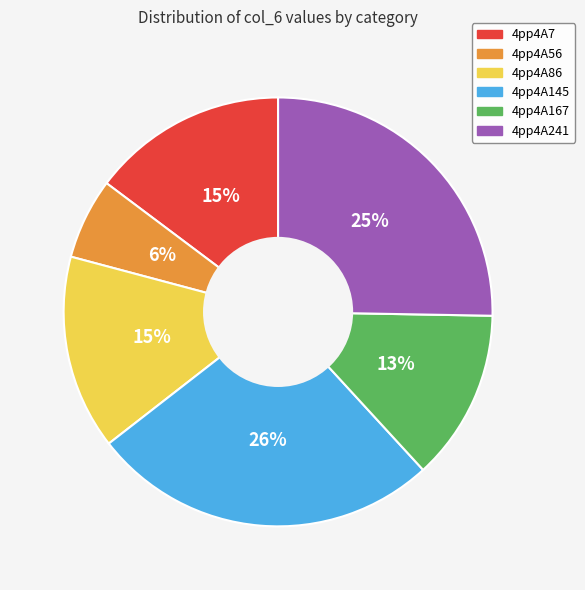

Which slice is the smallest?

4pp4A56